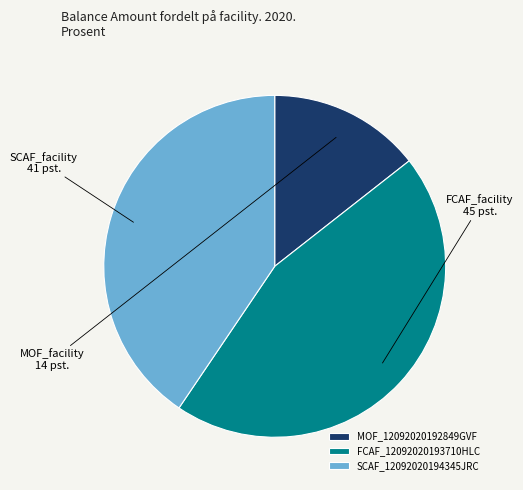

Is MOF_12092020192849GVF the majority of the pie?

No